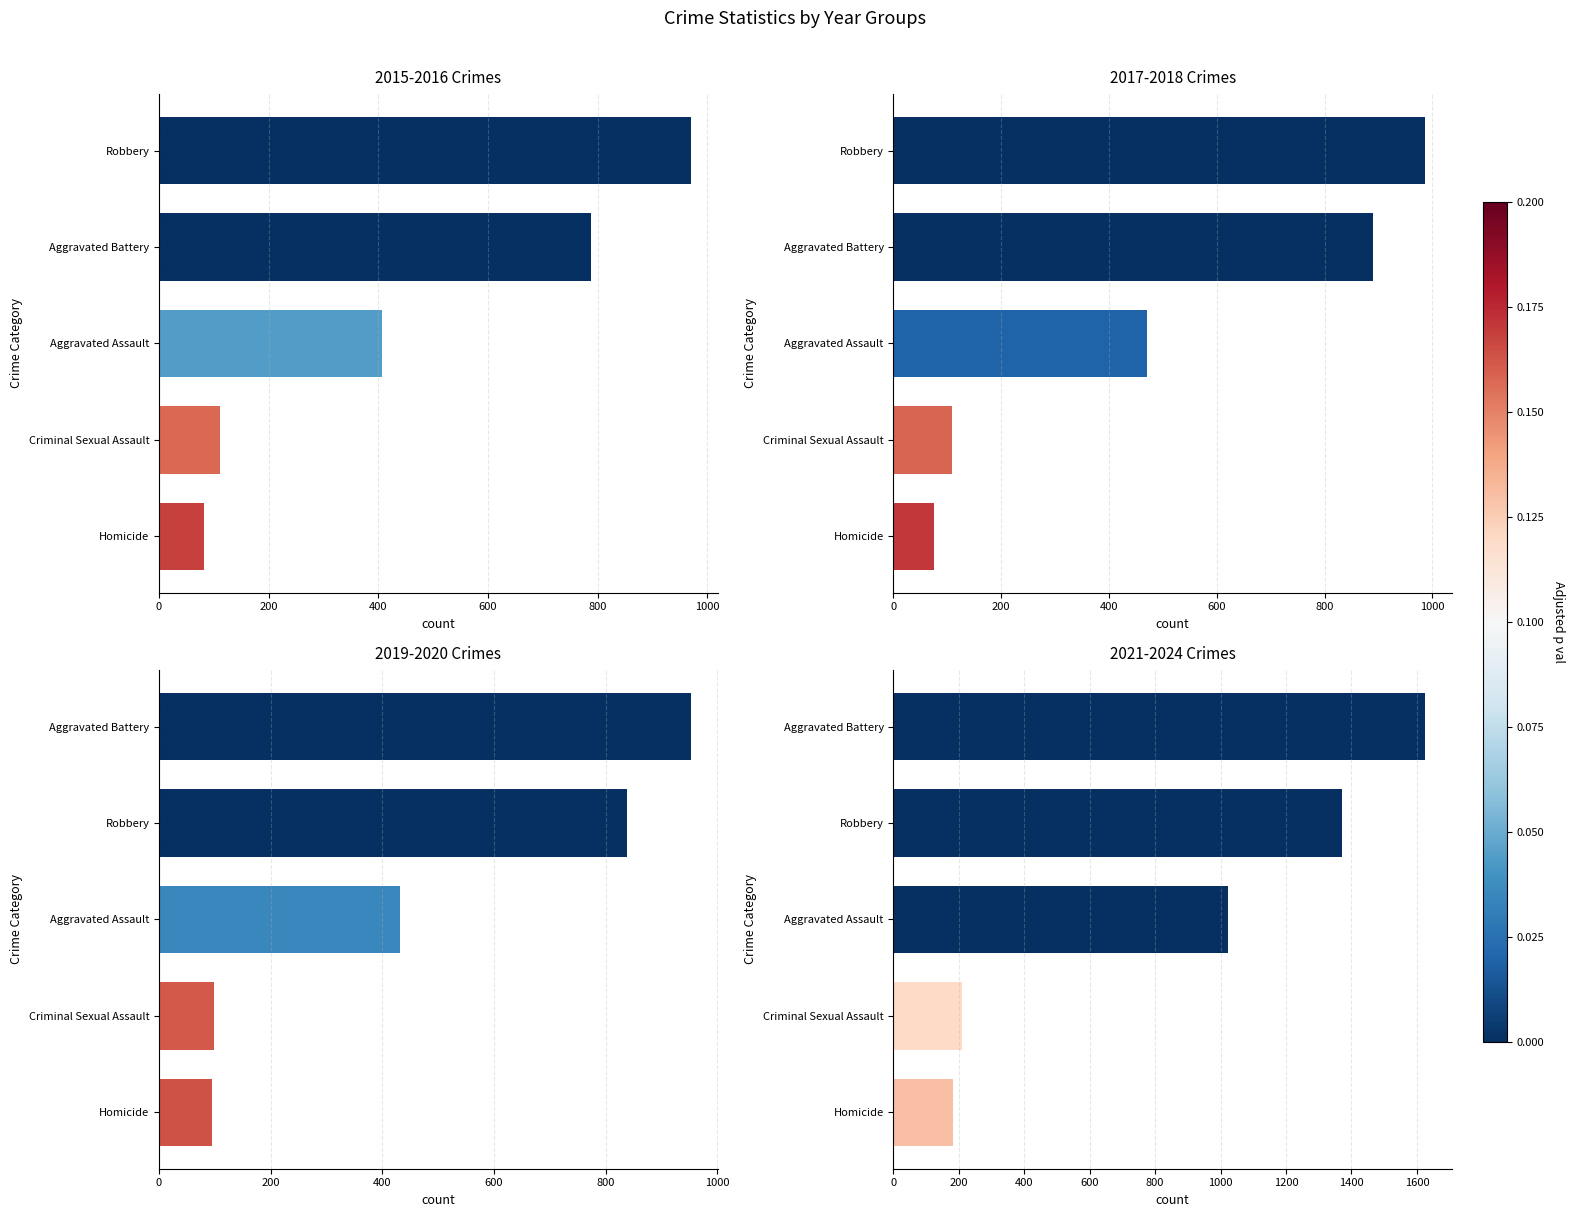

What is the difference between the maximum and minimum values in the 2017–2018 series?

911